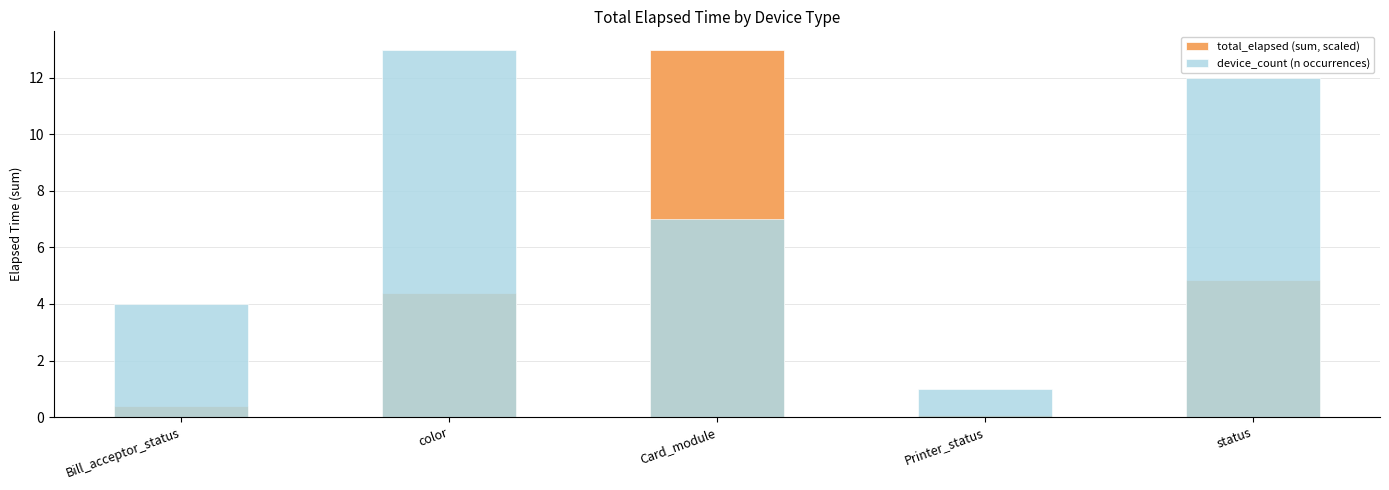

Is it true that device_count (n occurrences) equals 12.0 at status?

True